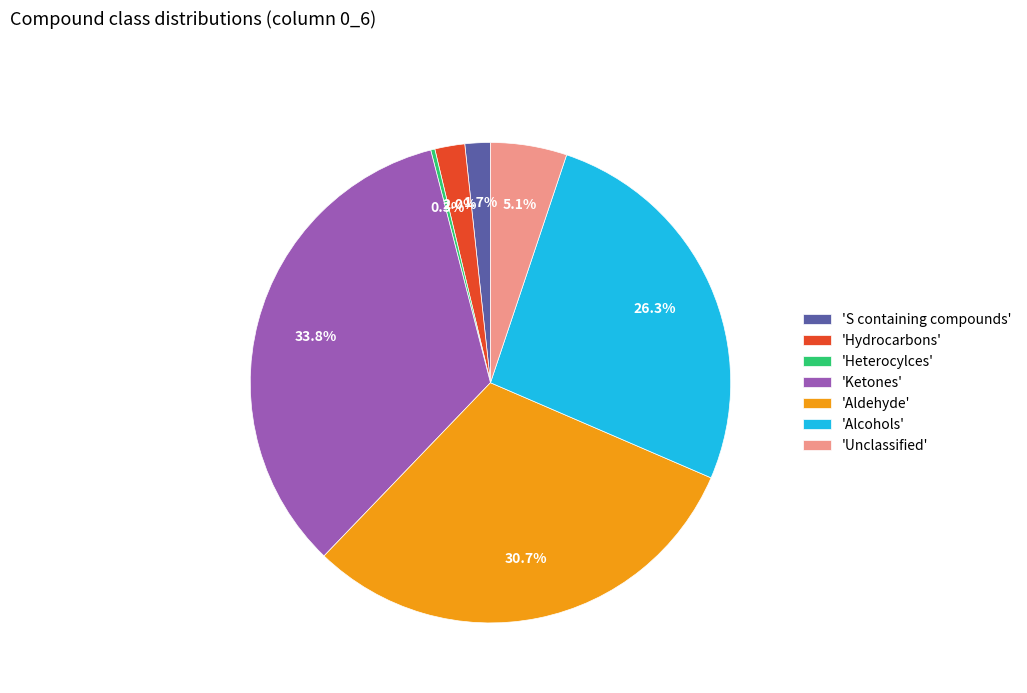

How many segments does this pie chart have?

7